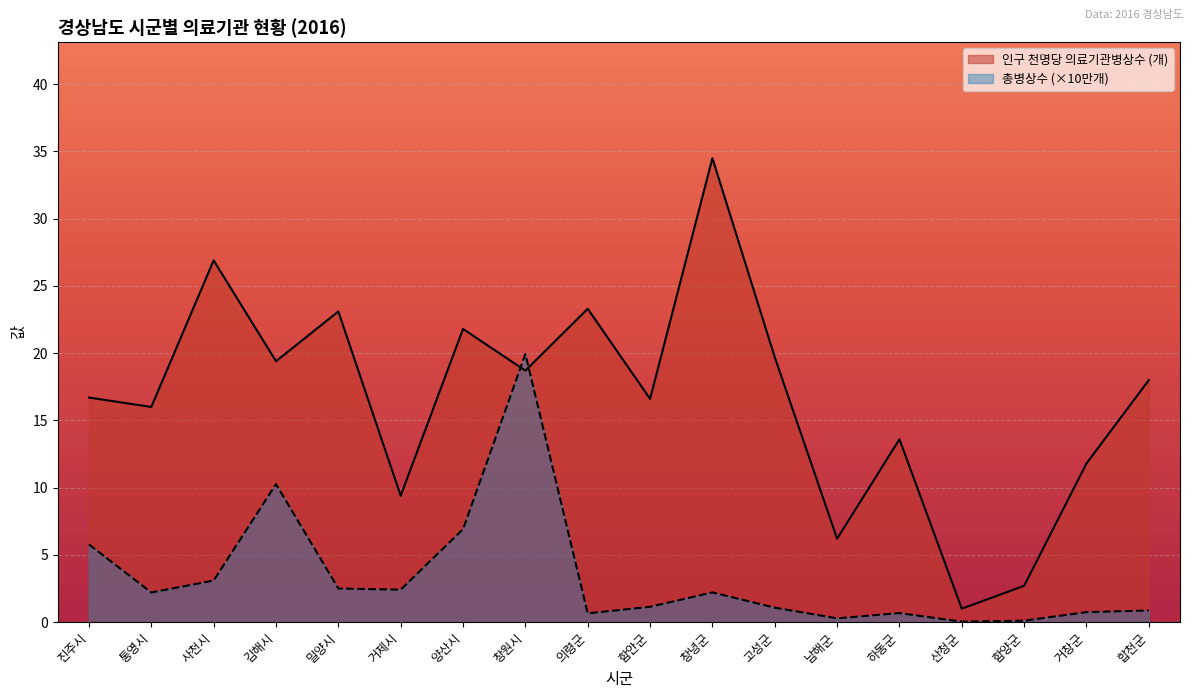

List the series in order of their overall mean, lowest first.

총병상수 (×10만개), 인구 천명당 의료기관병상수 (개)